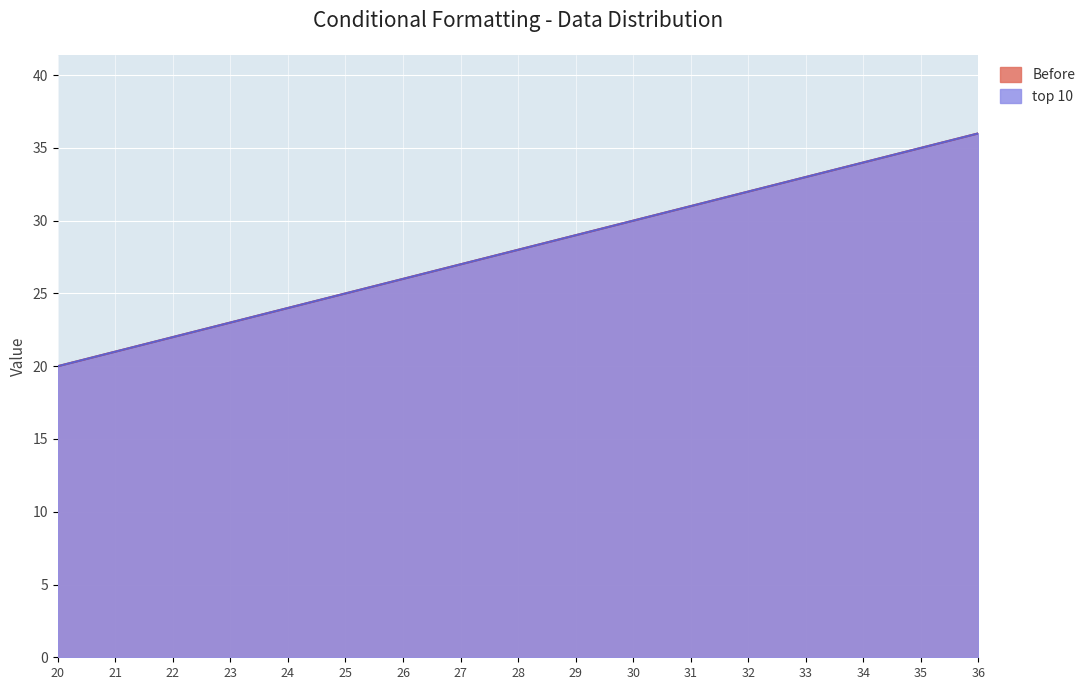

What are all the series names shown in the legend?

Before, top 10